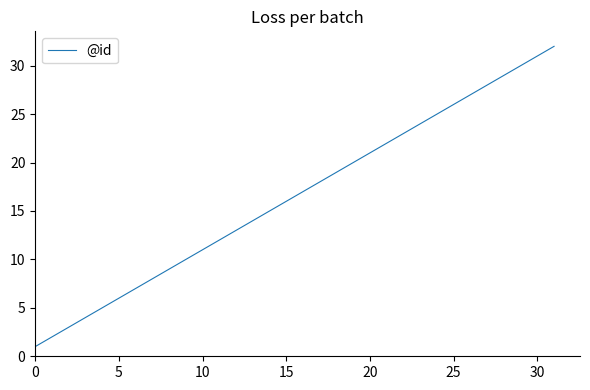

What is the greatest value displayed?

32